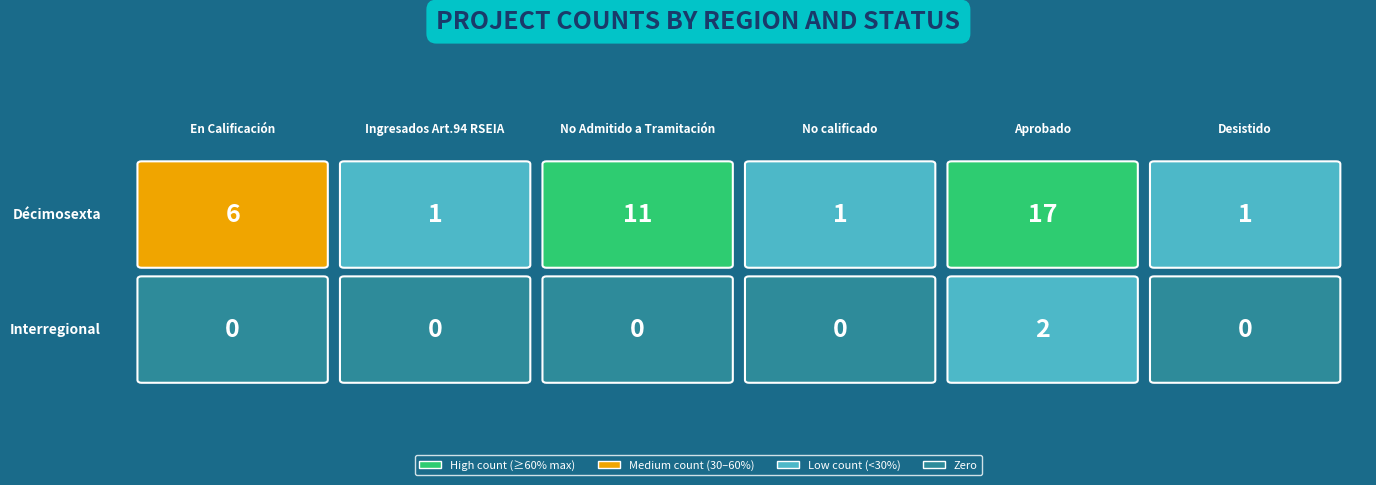

Which category has the highest value in the Interregional series?

Aprobado